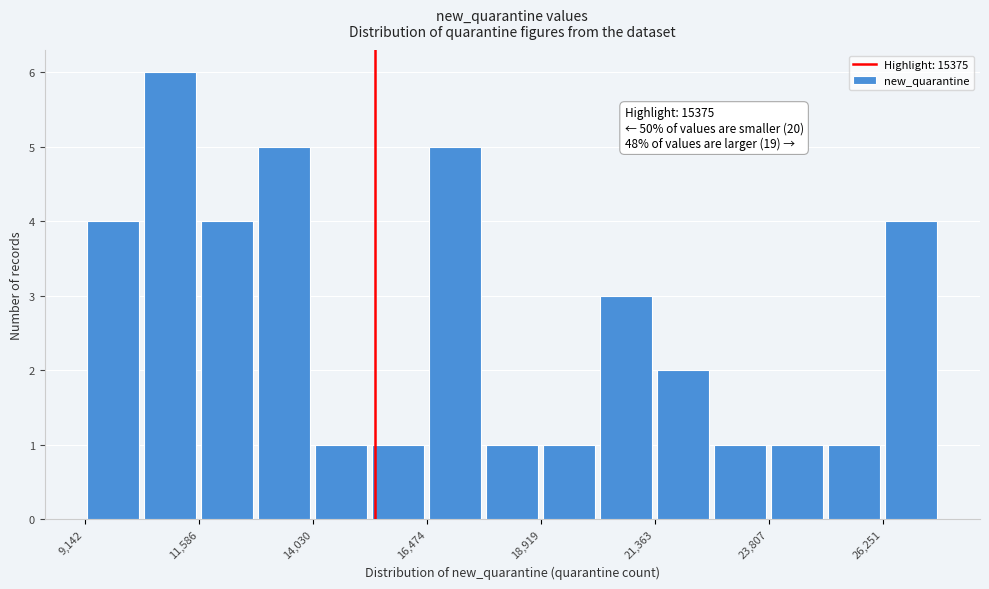

Around what value on the x-axis is the tallest bar? Give the approximate position of its centre, as read against the axis.

11000